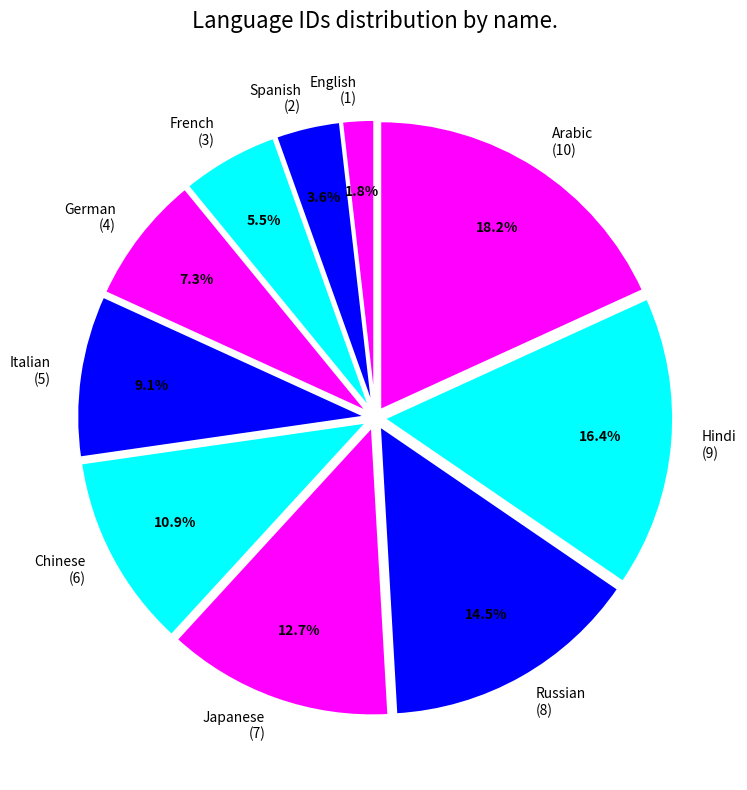

Which category has the smallest portion of the pie?

English